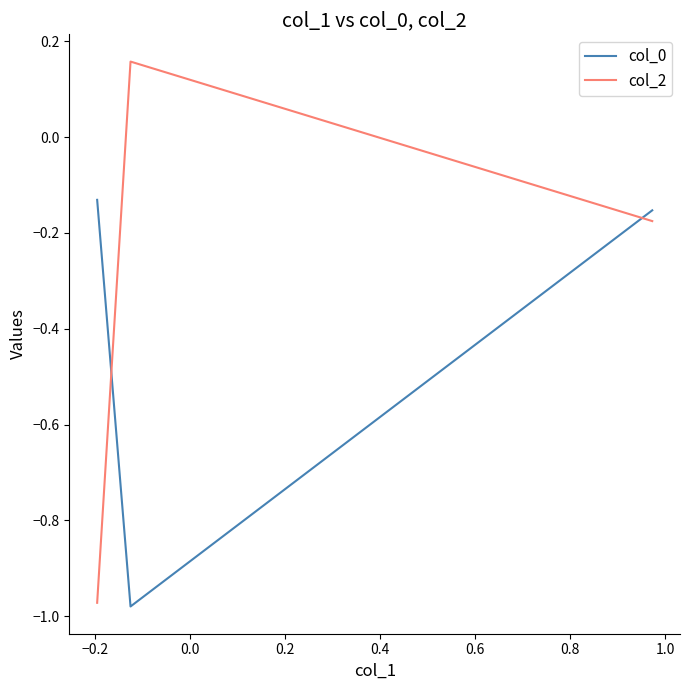

Rank the series by their average value, from highest to lowest.

col_2, col_0